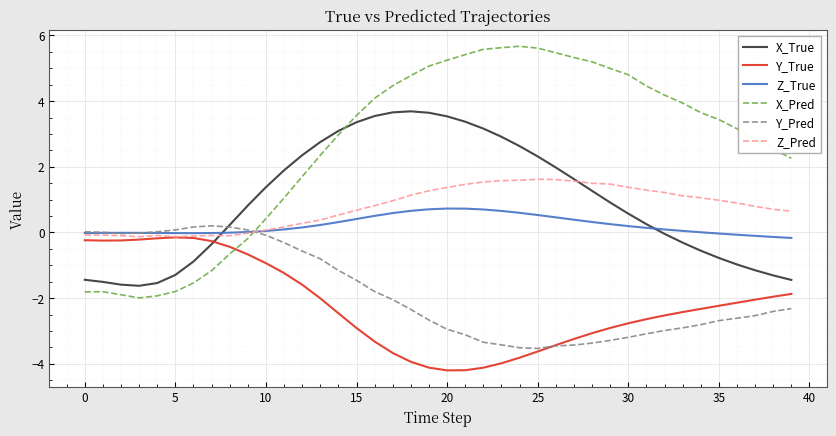

Which series has the largest range (max minus min)?

X_Pred